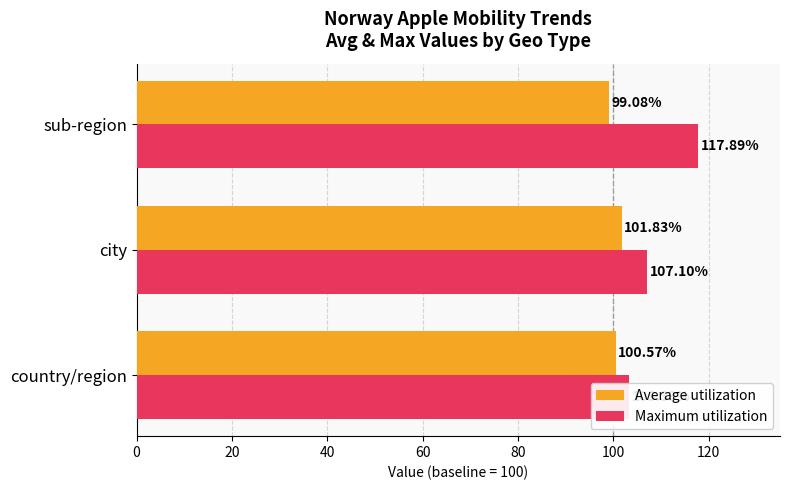

What is the sum of the Average utilization values at city and sub-region?

200.9